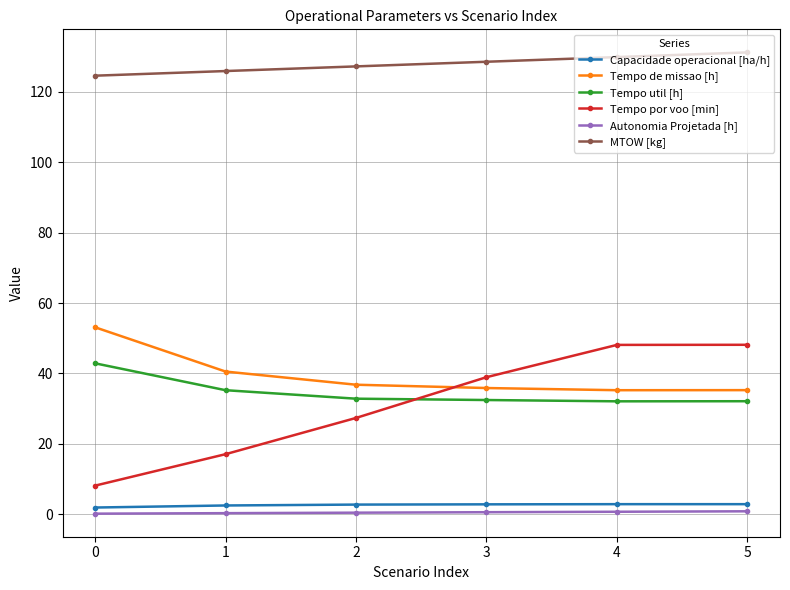

True or false: Capacidade operacional [ha/h] and Tempo util [h] intersect in this chart.

False